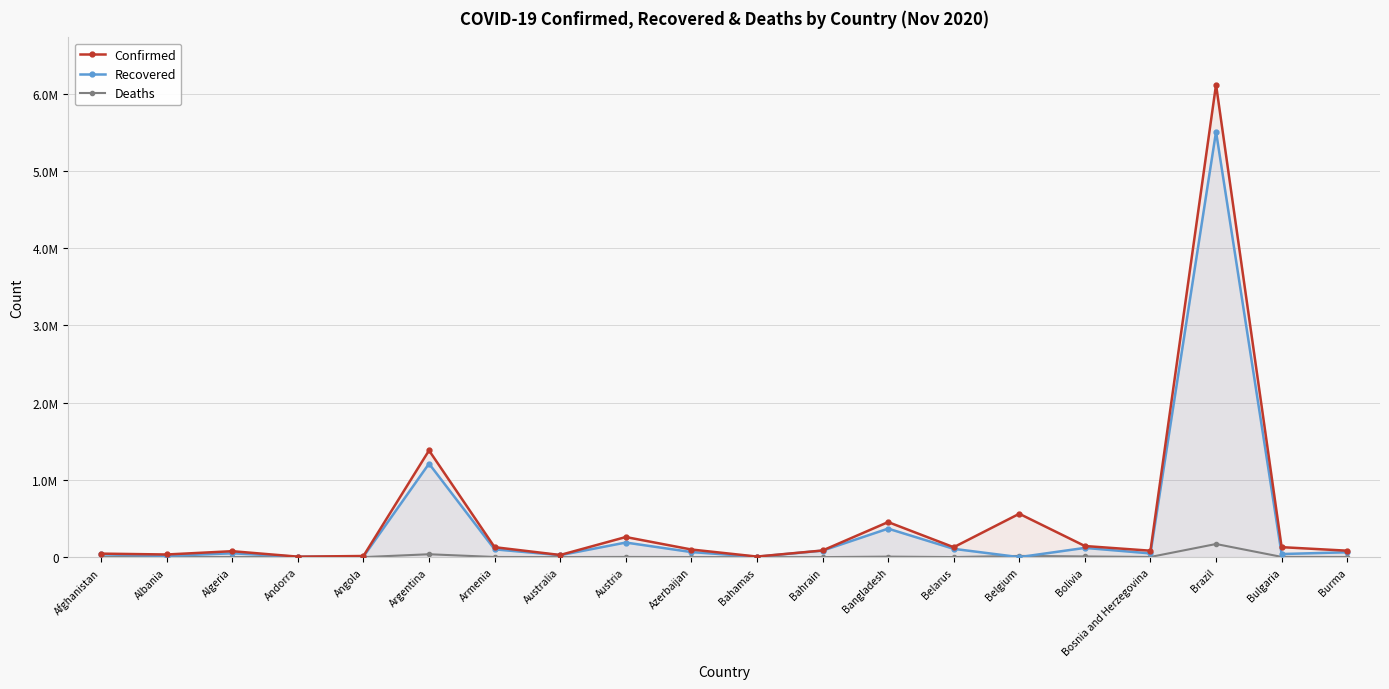

Read the Confirmed value at Armenia, to the nearest 50.

129100